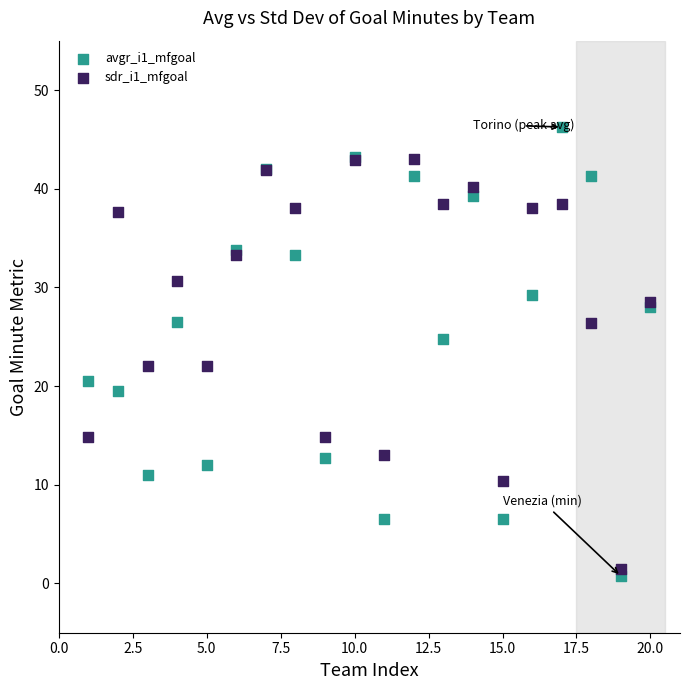

Which series contains the highest Y value?

avgr_i1_mfgoal